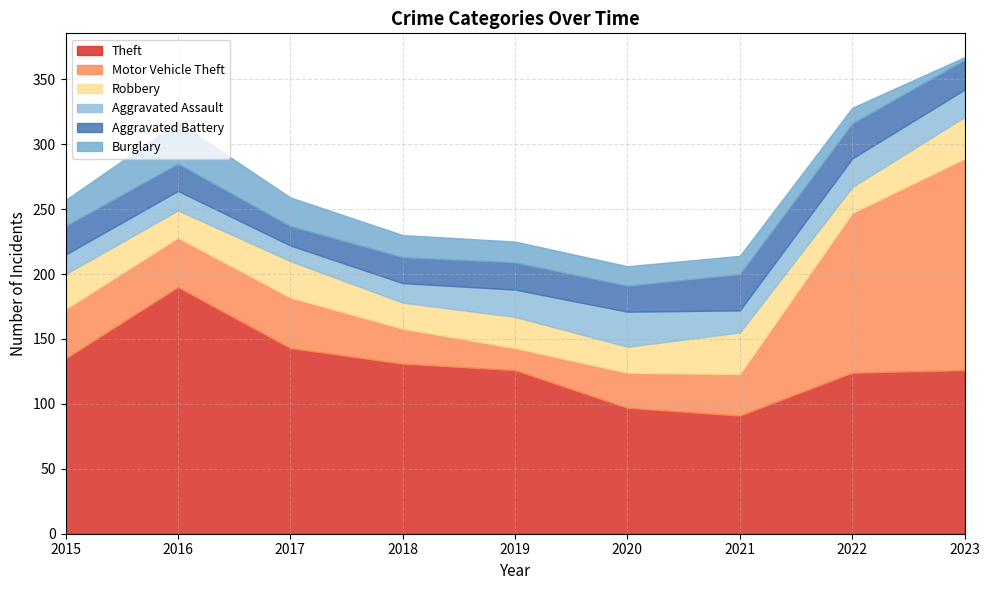

Which has a higher value, 2020 or 2023?

2023